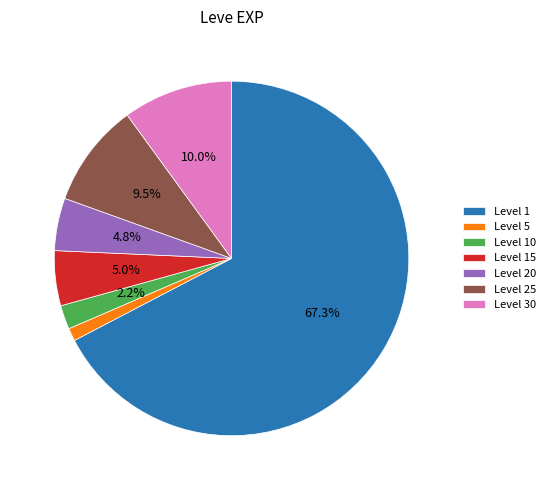

Does any single category account for the majority?

Yes